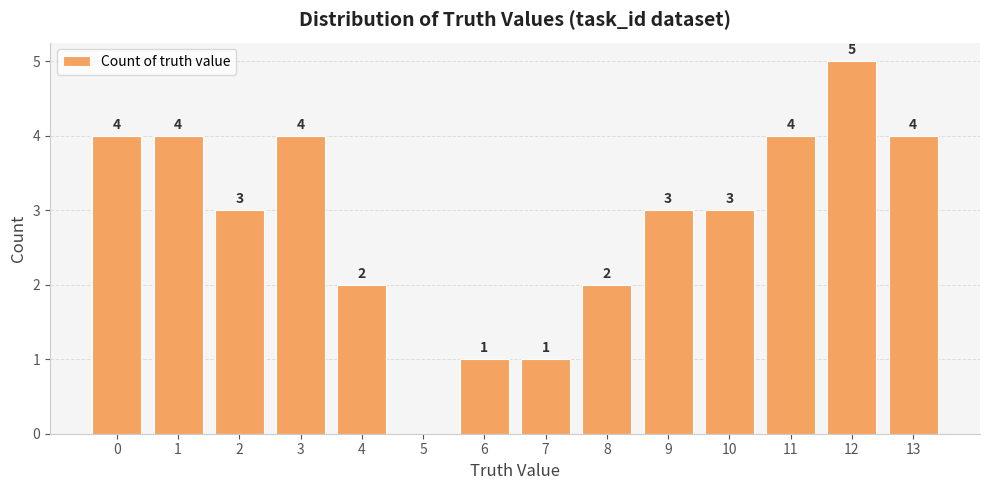

What is the change in value from 1 to 12?

+1